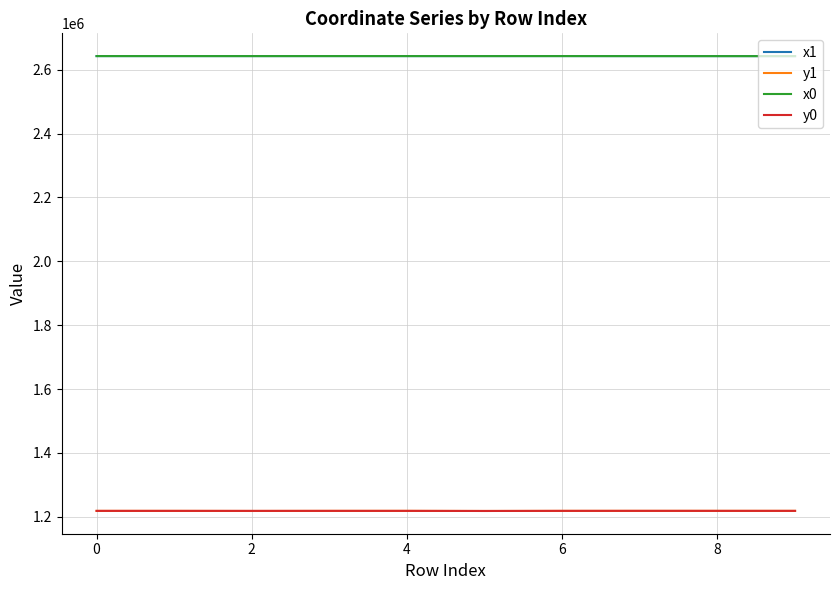

What is the minimum value for x1?

2642693.7